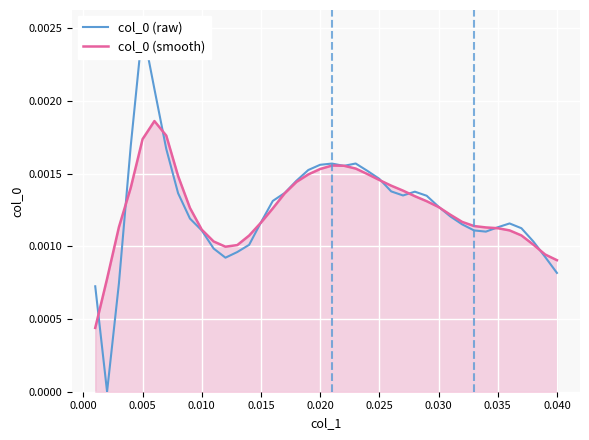

Count the col_0 (raw) values in the range 0 to 1.

40